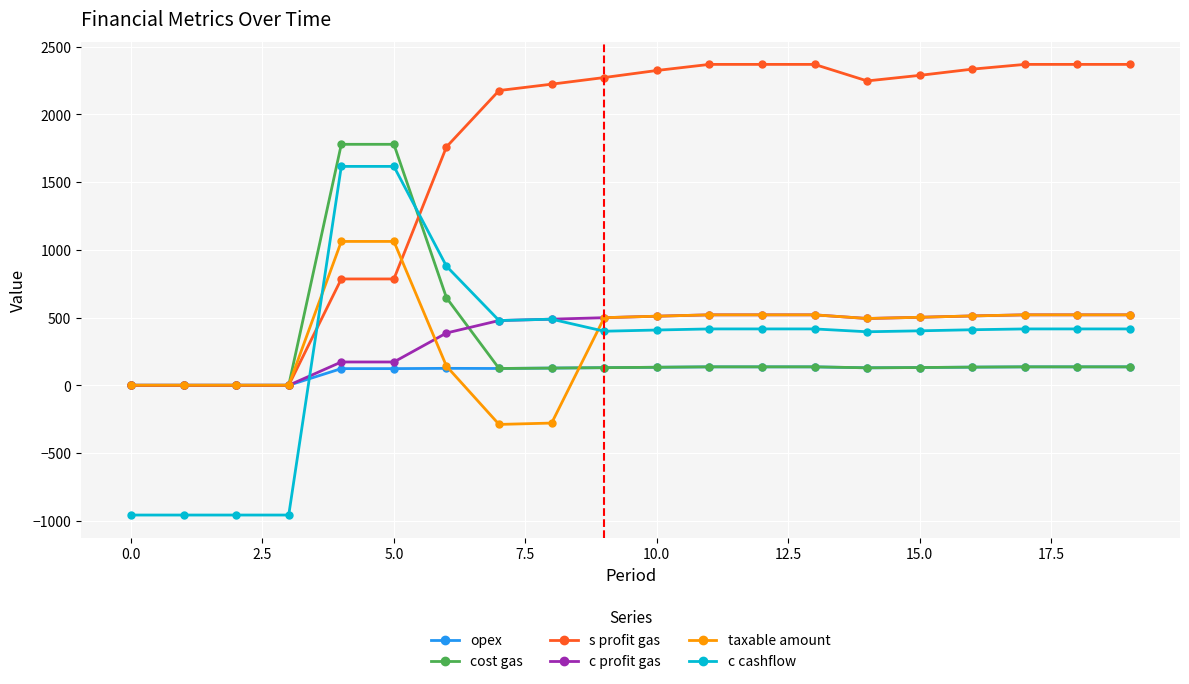

Rank the series by their maximum value, from lowest to highest.

opex, c profit gas, taxable amount, c cashflow, cost gas, s profit gas